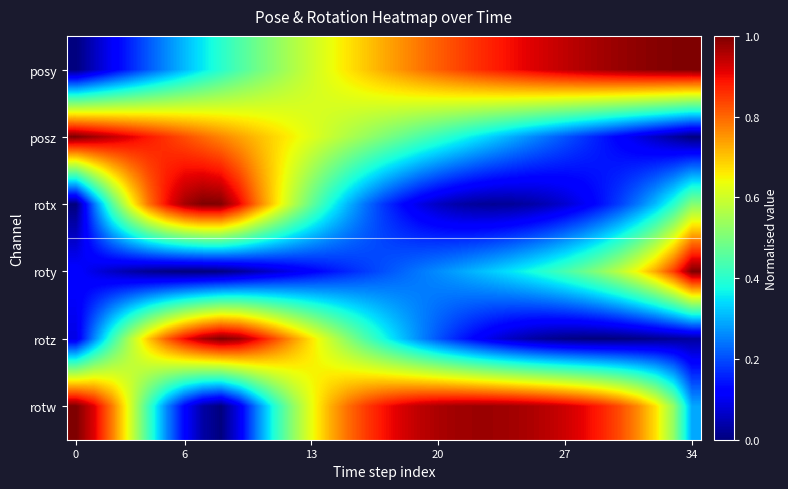

Reading right to left, transcribe all the data shown in this chart.

posy: 1.0	1.0	1.0	1.0	1.0	1.0	1.0	0.9	0.9	0.9	0.9	0.9	0.9	0.8	0.8	0.8	0.8	0.7	0.7	0.7	0.6	0.6	0.6	0.5	0.5	0.4	0.4	0.4	0.3	0.3	0.2	0.2	0.1	0.1	0.0
posz: 0.0	0.0	0.1	0.1	0.1	0.1	0.2	0.2	0.2	0.3	0.3	0.3	0.4	0.4	0.4	0.4	0.5	0.5	0.5	0.6	0.6	0.6	0.7	0.7	0.7	0.7	0.8	0.8	0.8	0.9	0.9	0.9	0.9	1.0	1.0
rotx: 0.5	0.4	0.3	0.2	0.2	0.1	0.1	0.1	0.0	0.0	0.0	0.0	0.0	0.0	0.1	0.1	0.1	0.2	0.2	0.3	0.4	0.5	0.6	0.7	0.8	0.9	1.0	1.0	1.0	0.9	0.8	0.6	0.5	0.2	0.0
roty: 1.0	0.8	0.7	0.6	0.6	0.5	0.5	0.4	0.4	0.4	0.4	0.3	0.3	0.3	0.3	0.2	0.2	0.2	0.2	0.2	0.1	0.1	0.1	0.1	0.0	0.0	0.0	0.0	0.0	0.0	0.0	0.0	0.1	0.1	0.1
rotz: 0.0	0.0	0.0	0.0	0.0	0.0	0.0	0.0	0.0	0.0	0.1	0.1	0.1	0.2	0.2	0.3	0.3	0.4	0.4	0.5	0.6	0.7	0.7	0.8	0.9	1.0	1.0	1.0	0.9	0.8	0.7	0.6	0.4	0.3	0.1
rotw: 0.3	0.5	0.7	0.8	0.8	0.9	0.9	0.9	0.9	1.0	1.0	1.0	1.0	1.0	1.0	0.9	0.9	0.9	0.8	0.8	0.7	0.6	0.5	0.4	0.3	0.1	0.0	0.0	0.1	0.3	0.4	0.6	0.8	0.9	1.0